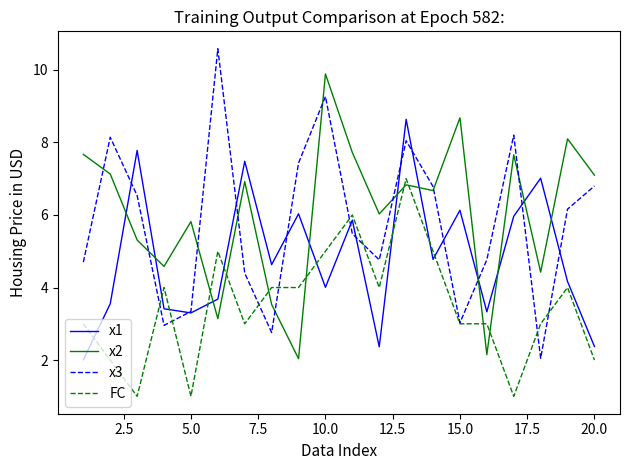

What is the lowest value of the x2 series?

2.0